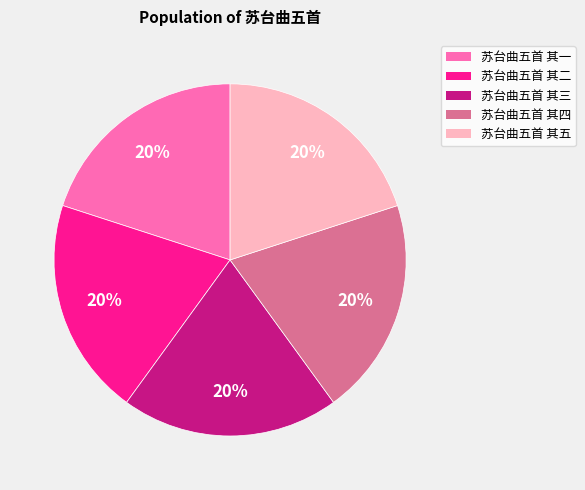

To the nearest percent, what percentage of the pie is 苏台曲五首 其二?

20%